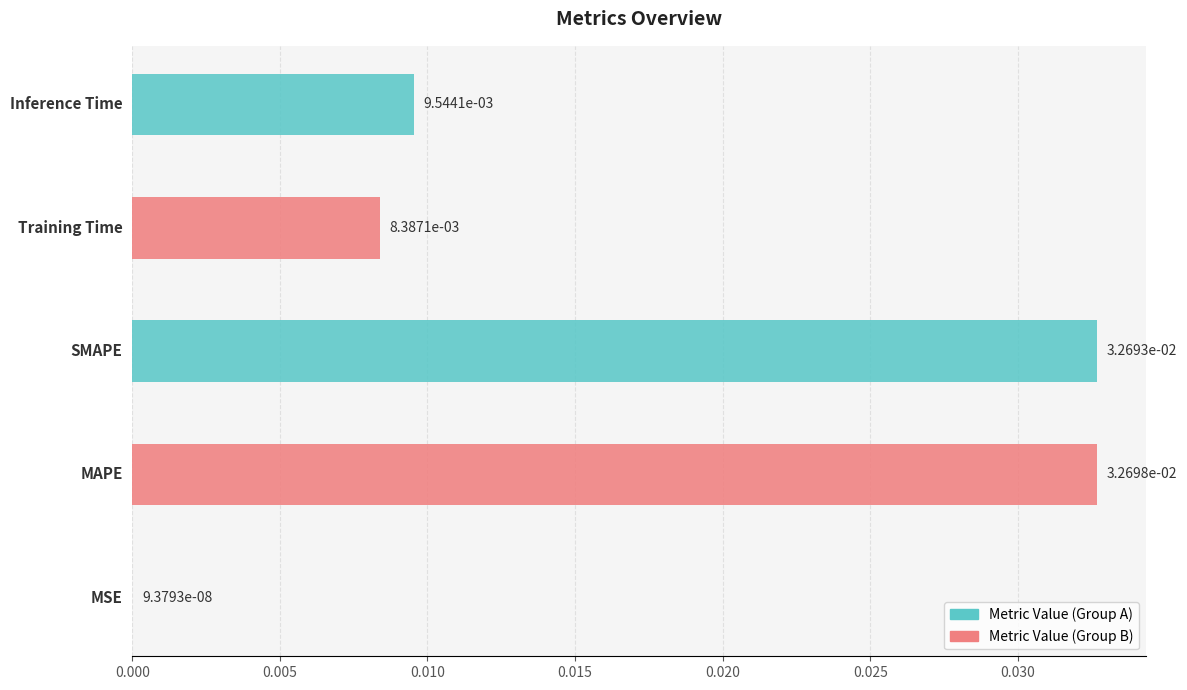

Rank the categories by value from lowest to highest.

MSE, Training Time, Inference Time, SMAPE, MAPE